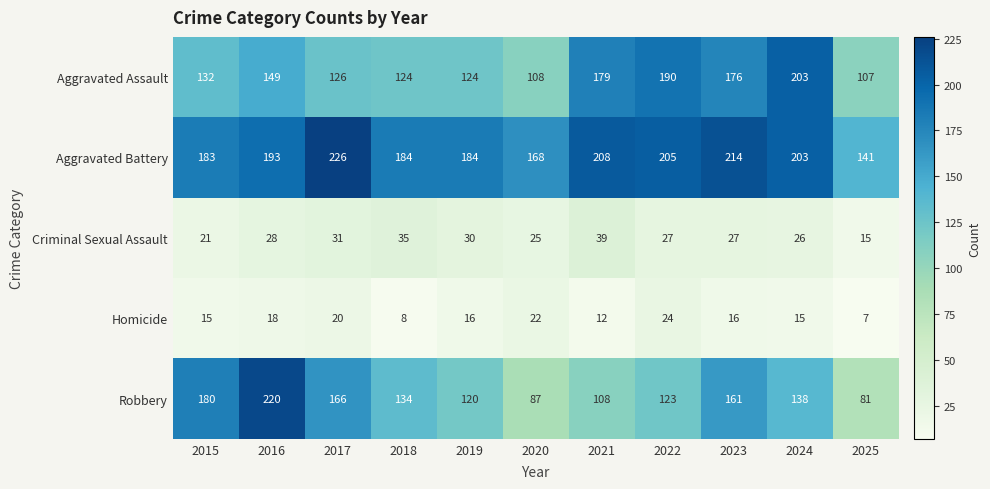

At which label is Robbery closest to 150?

2023